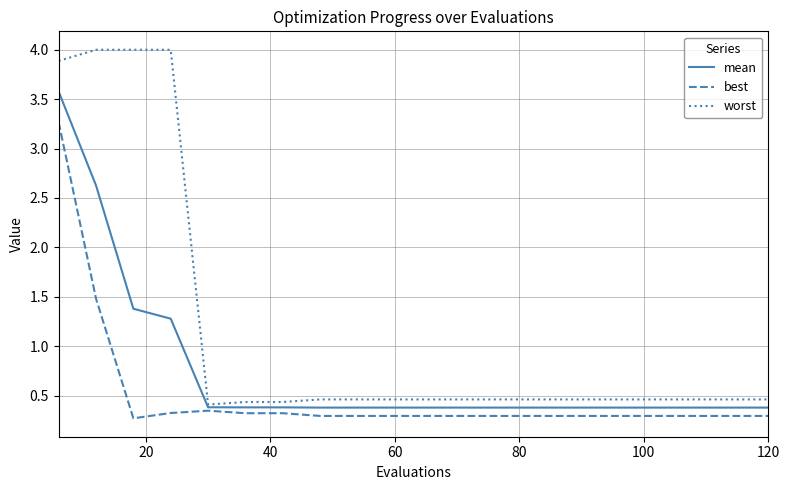

Which series has the largest range (max minus min)?

worst